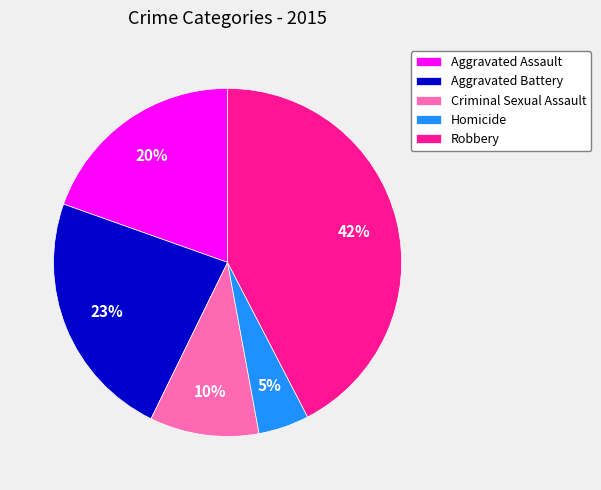

To the nearest percent, what is the combined percentage of Aggravated Assault and Aggravated Battery?

43%